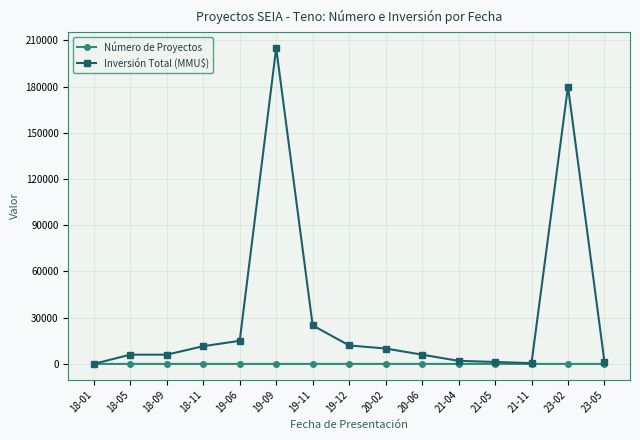

Which series has the widest spread of values?

Inversión Total (MMU$)